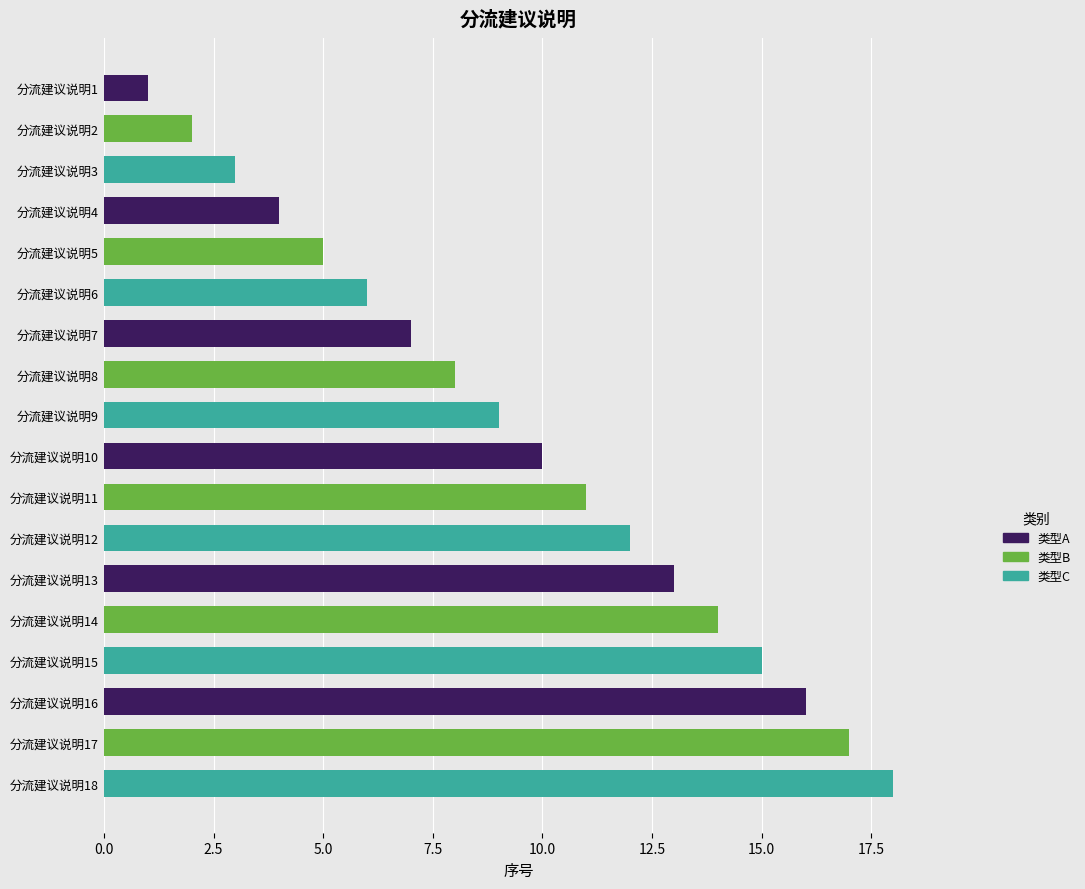

What is the difference between the maximum and second lowest values?

16